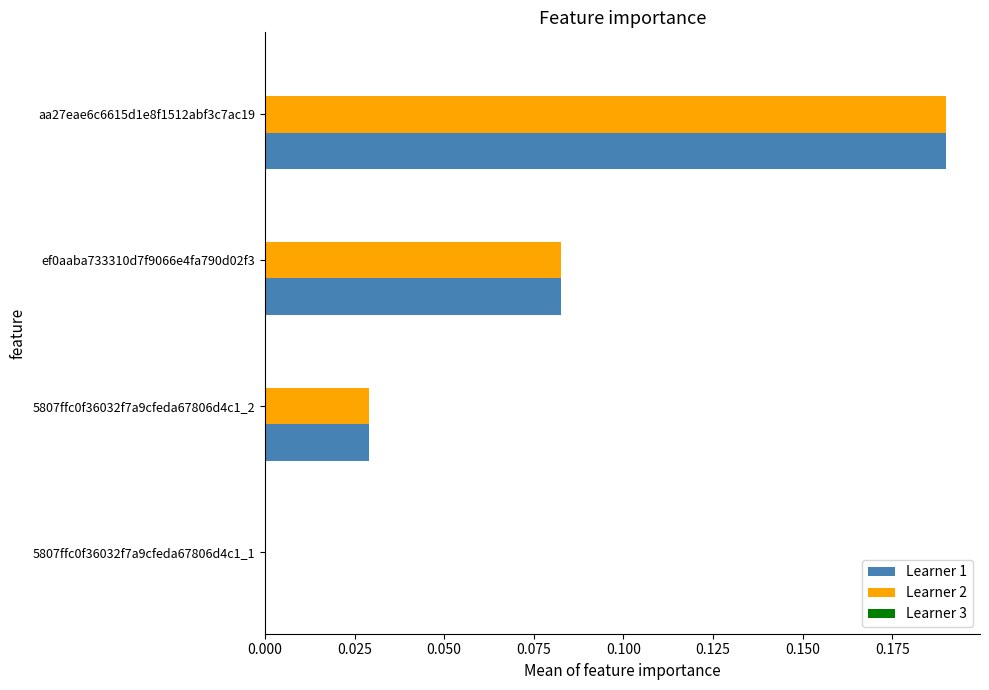

At which label does Learner 1 reach its peak?

aa27eae6c6615d1e8f1512abf3c7ac19